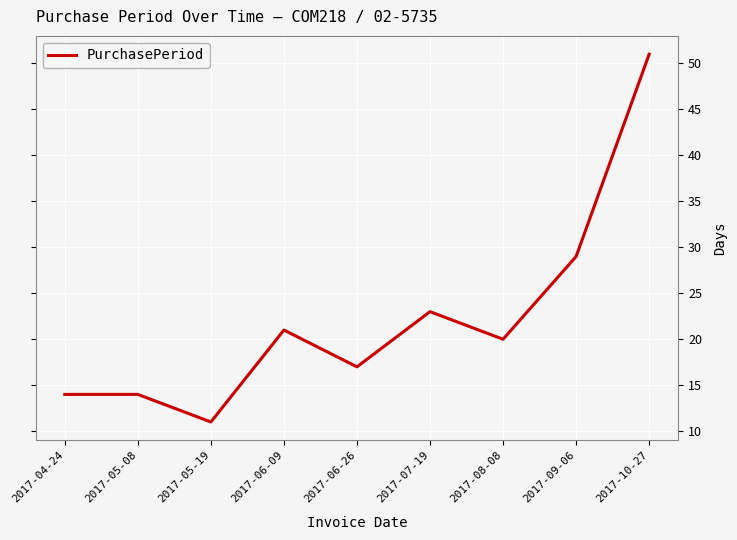

What is the average value?

22